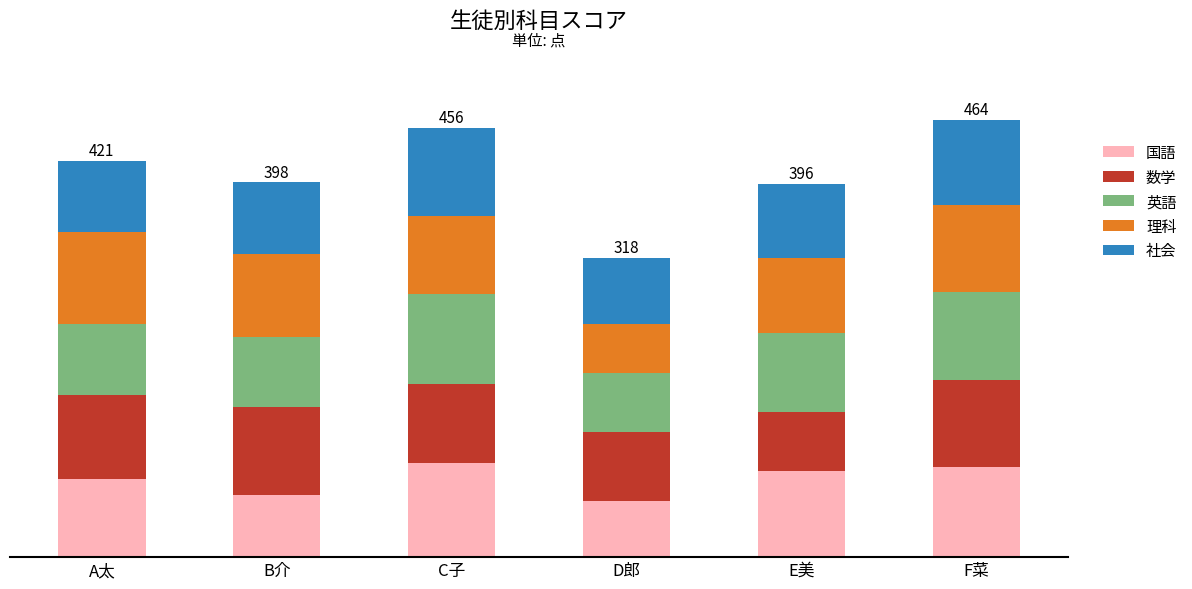

What are all the series names shown in the legend?

国語, 数学, 英語, 理科, 社会